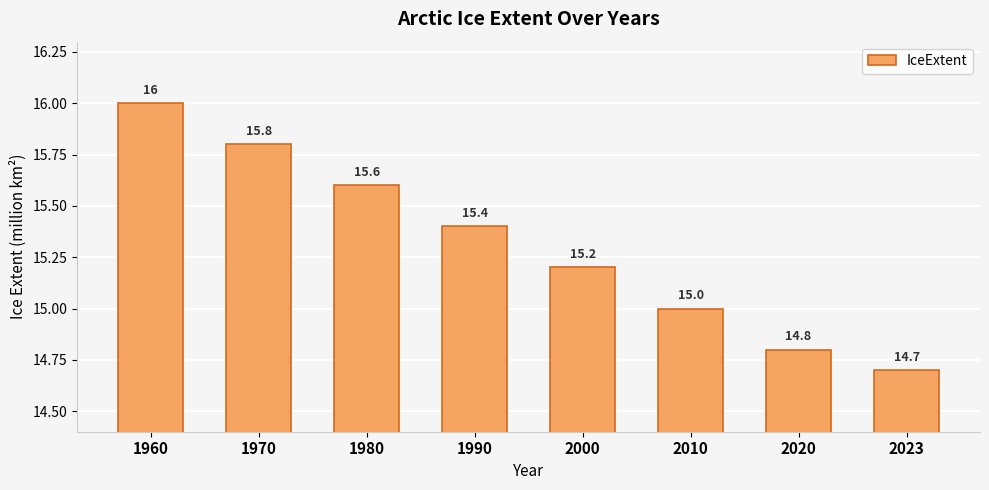

The value at 1990 is 3.7. True or false?

False